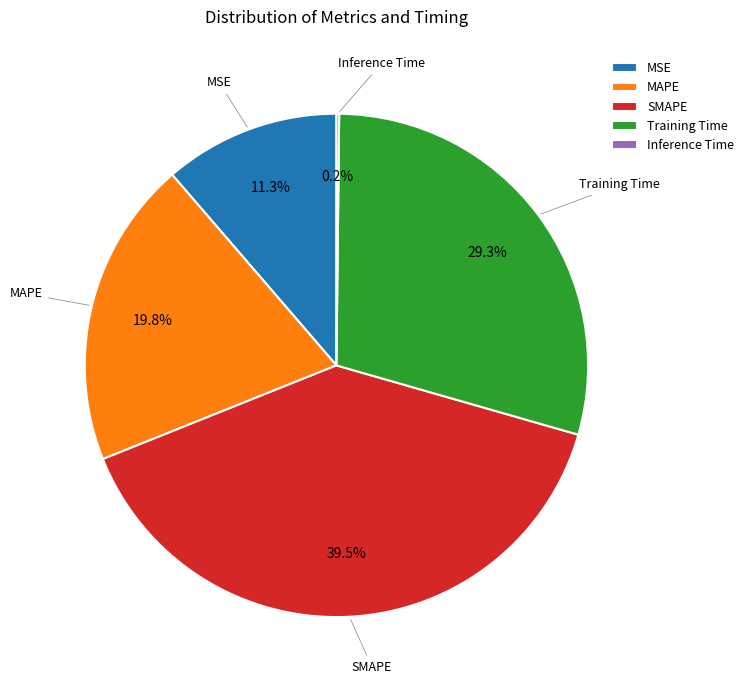

What percentage is the MSE slice, to the nearest percent?

11%